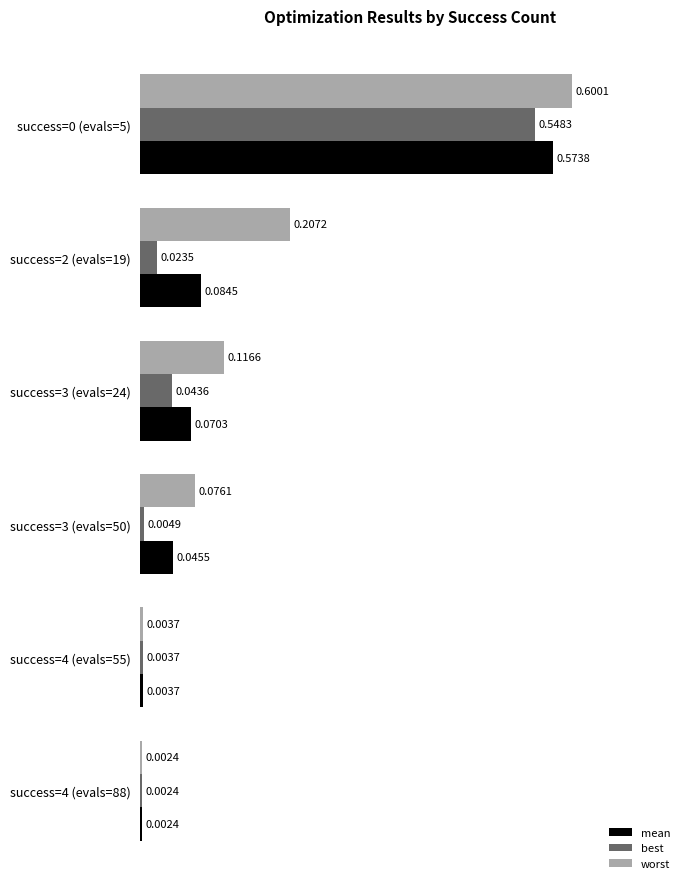

How many distinct data groups are displayed?

3